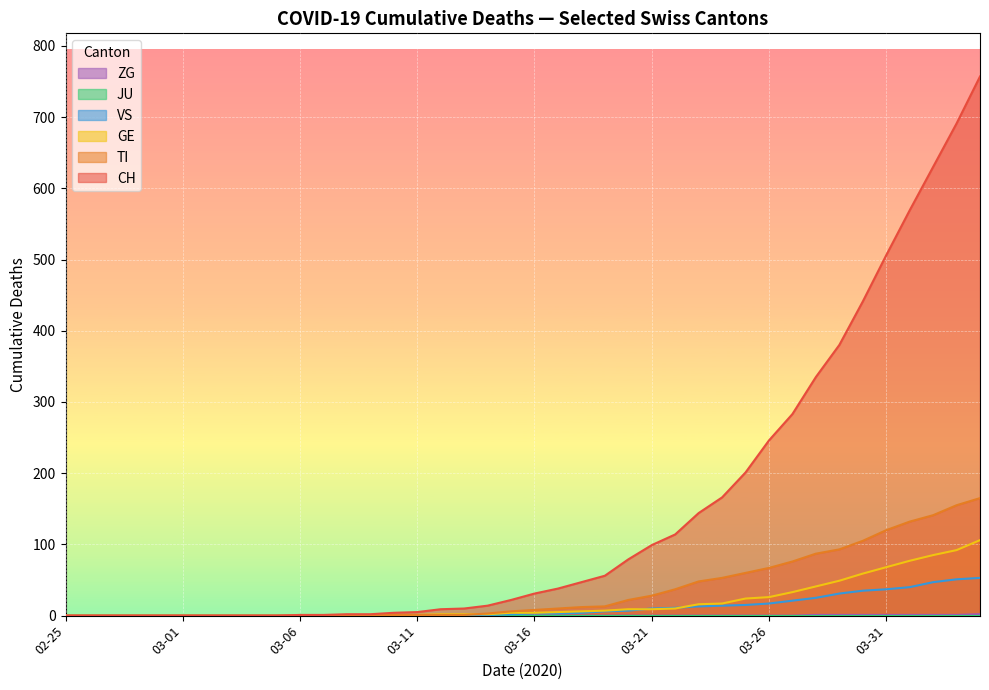

What is the difference between the CH values at 2020-03-30 and 2020-03-17?

403